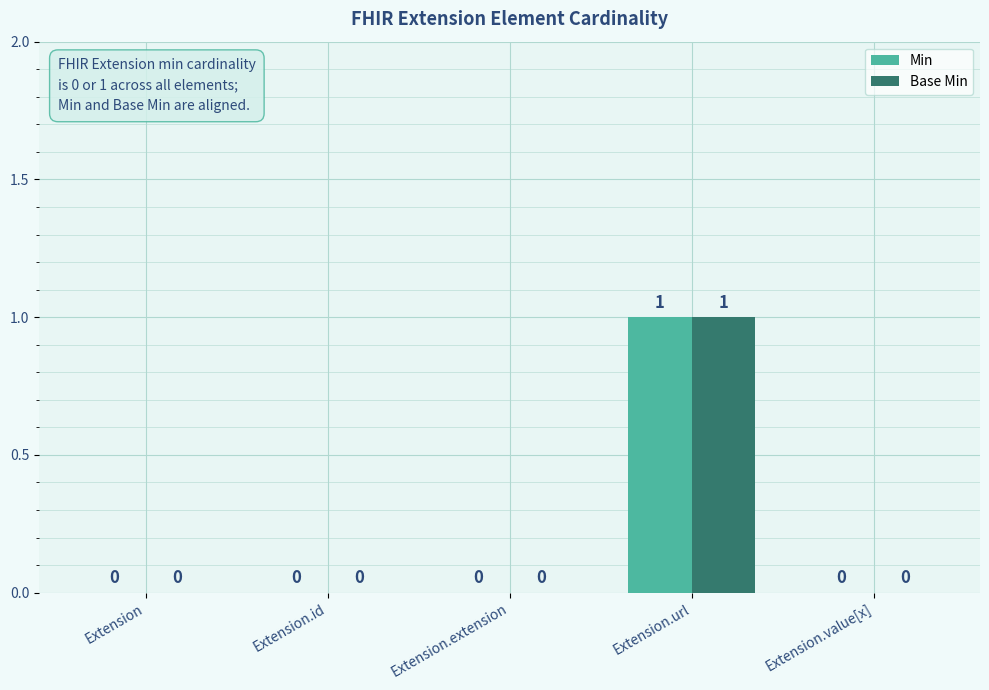

Is it true that Base Min equals 0 at Extension?

True